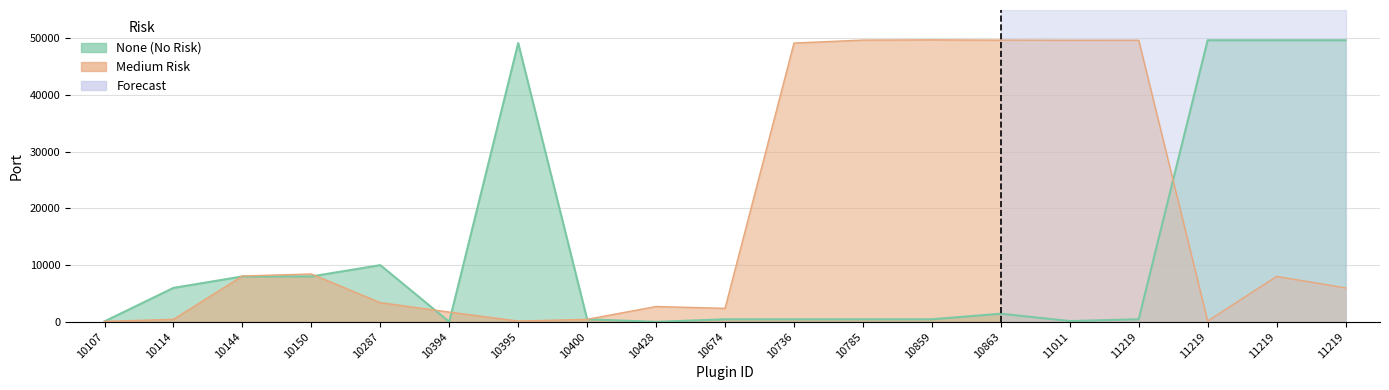

Between 10107 and 10114, which series saw the biggest shift?

None